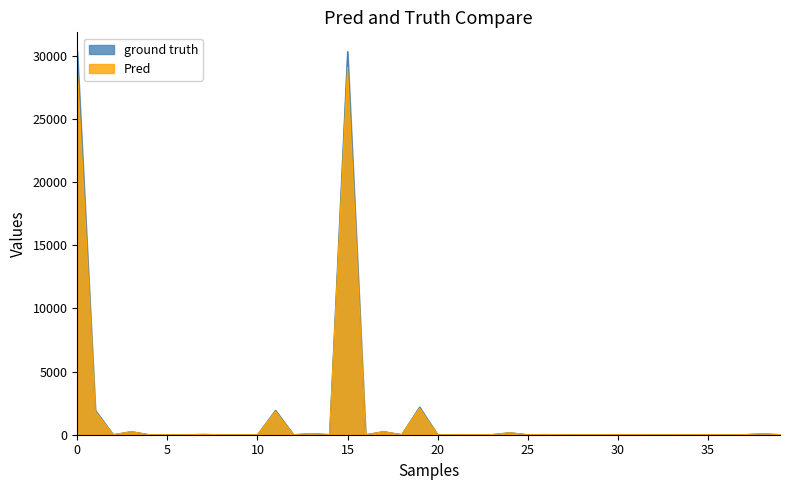

Which series has the largest range (max minus min)?

ground truth